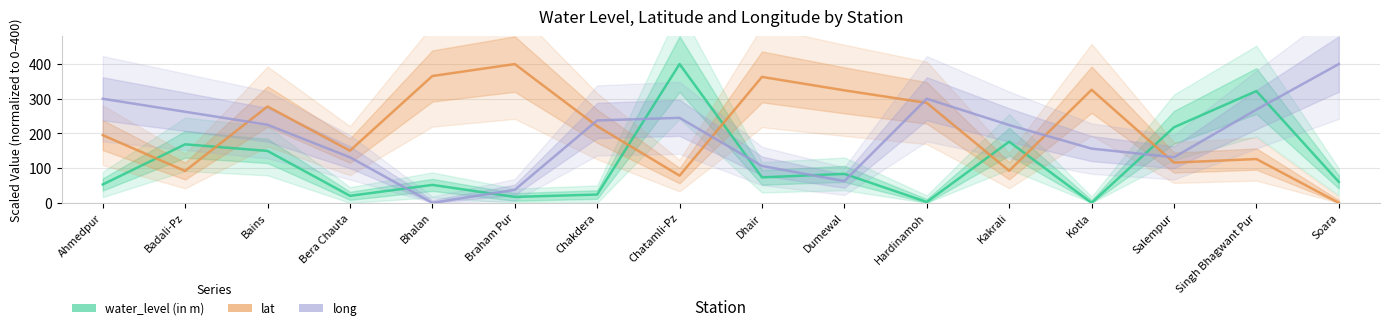

What is the spread (max minus min) of values at Hardinamoh?

297.5